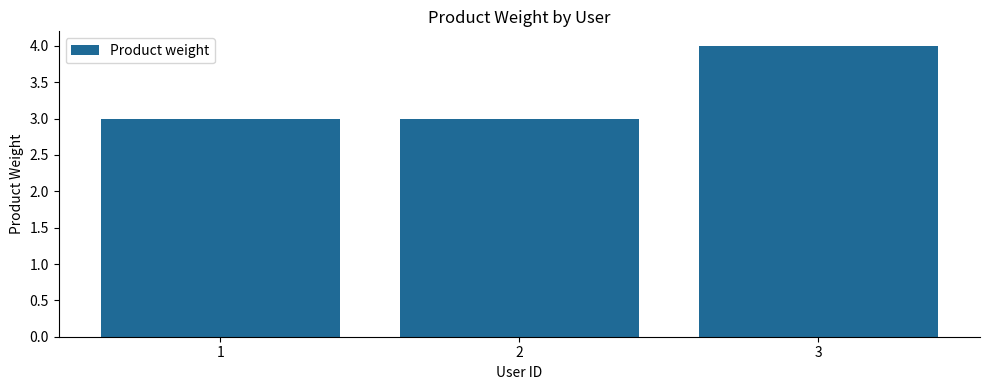

How many series are shown in this chart?

1